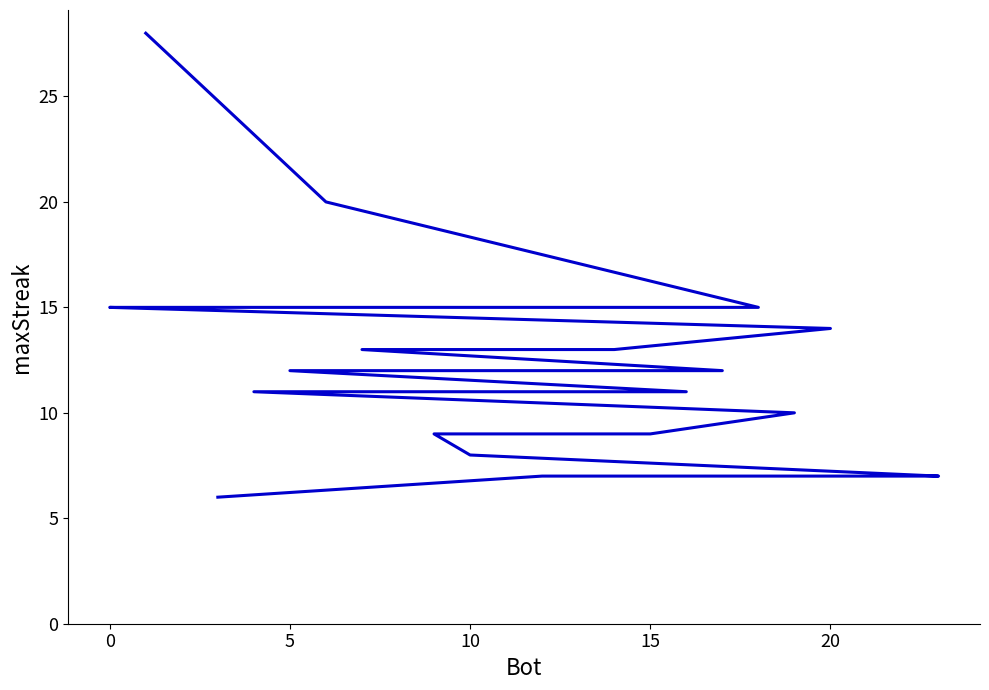

How many lines are shown in the chart?

1